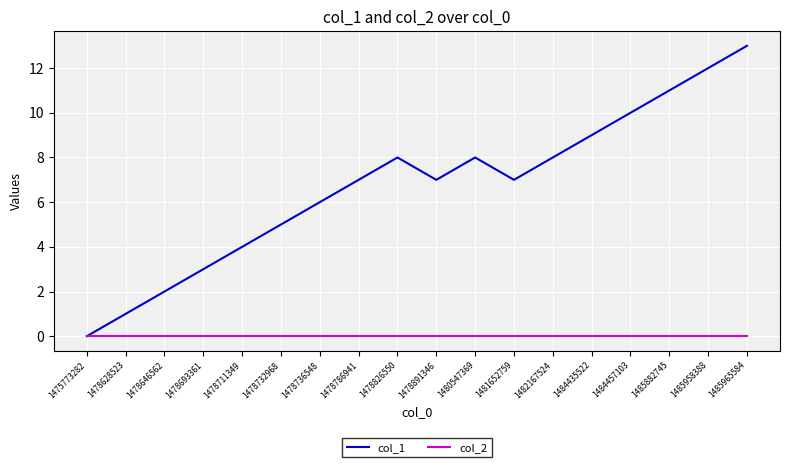

How many lines are shown in the chart?

2